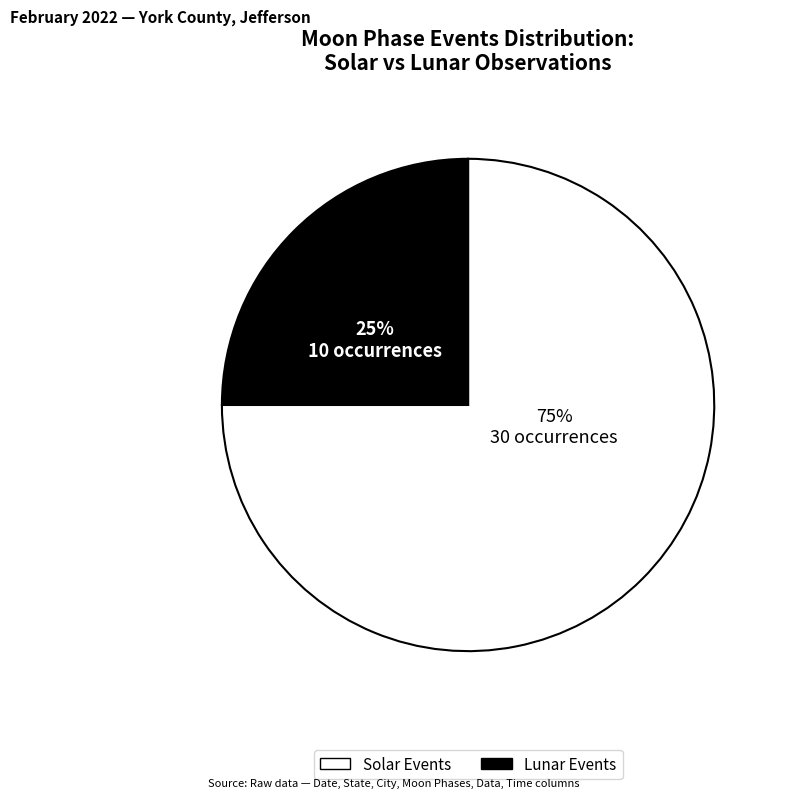

Does any single category account for the majority?

Yes